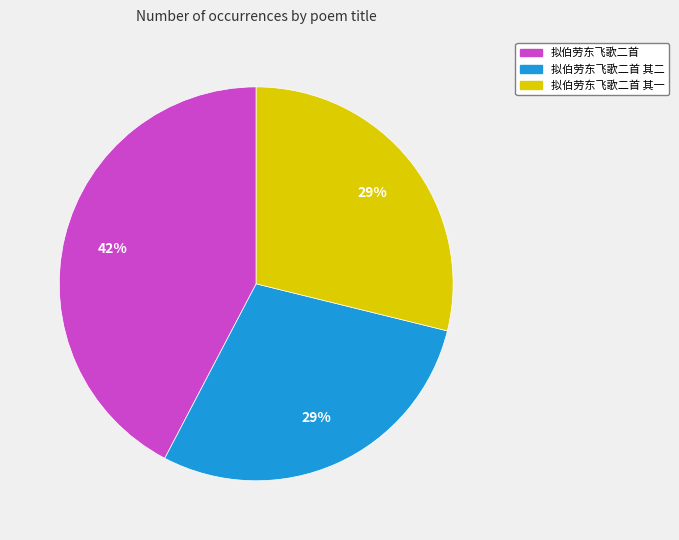

To the nearest percent, what is the difference between the largest and smallest slice percentages?

13%